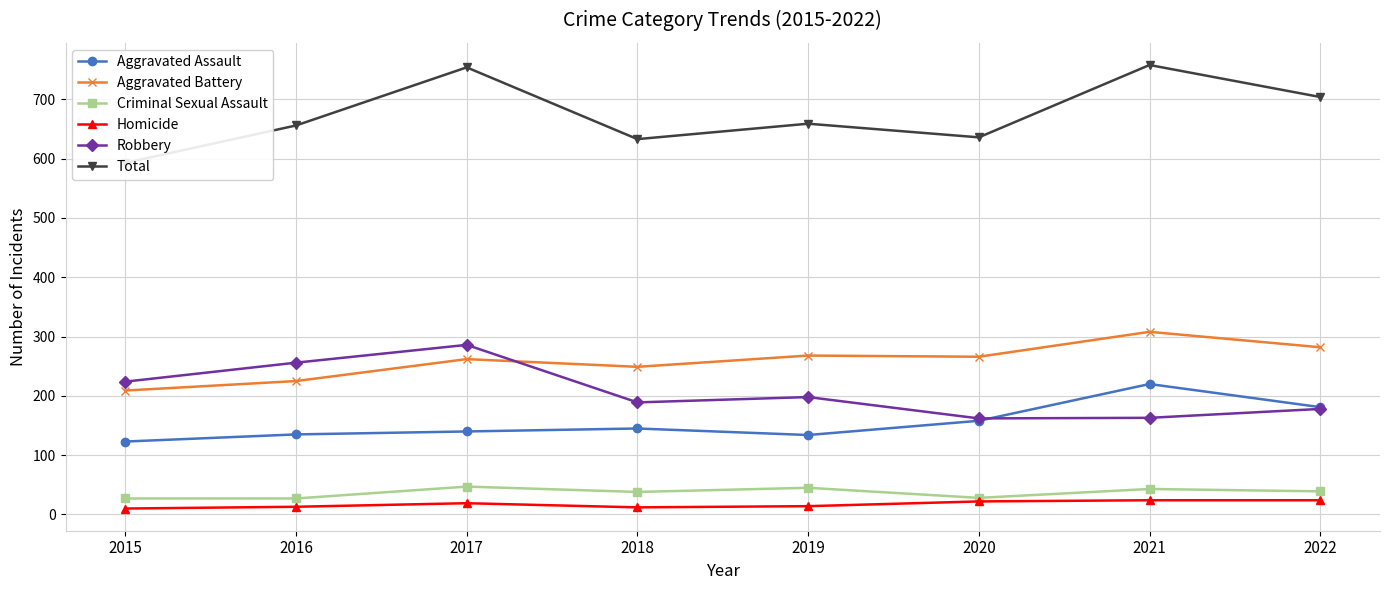

What are all the series names shown in the legend?

Aggravated Assault, Aggravated Battery, Criminal Sexual Assault, Homicide, Robbery, Total